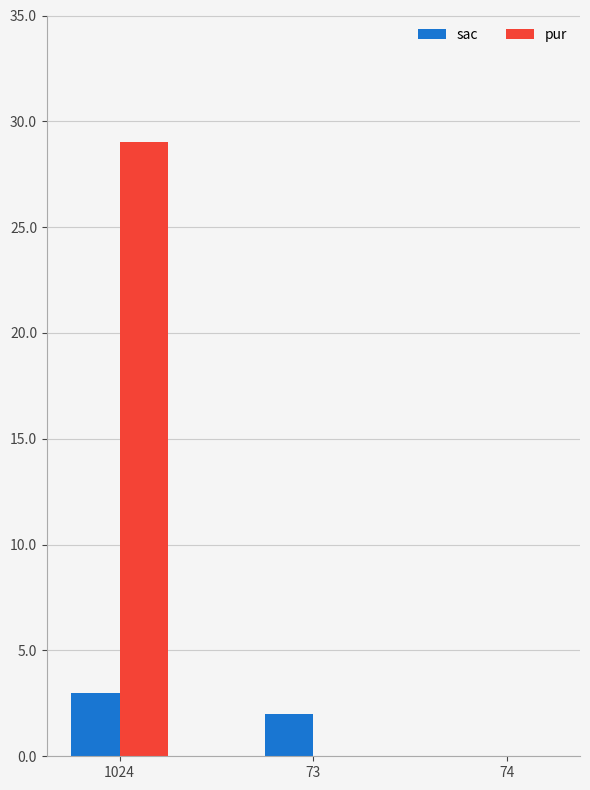

Read the sac value at 1024.

3